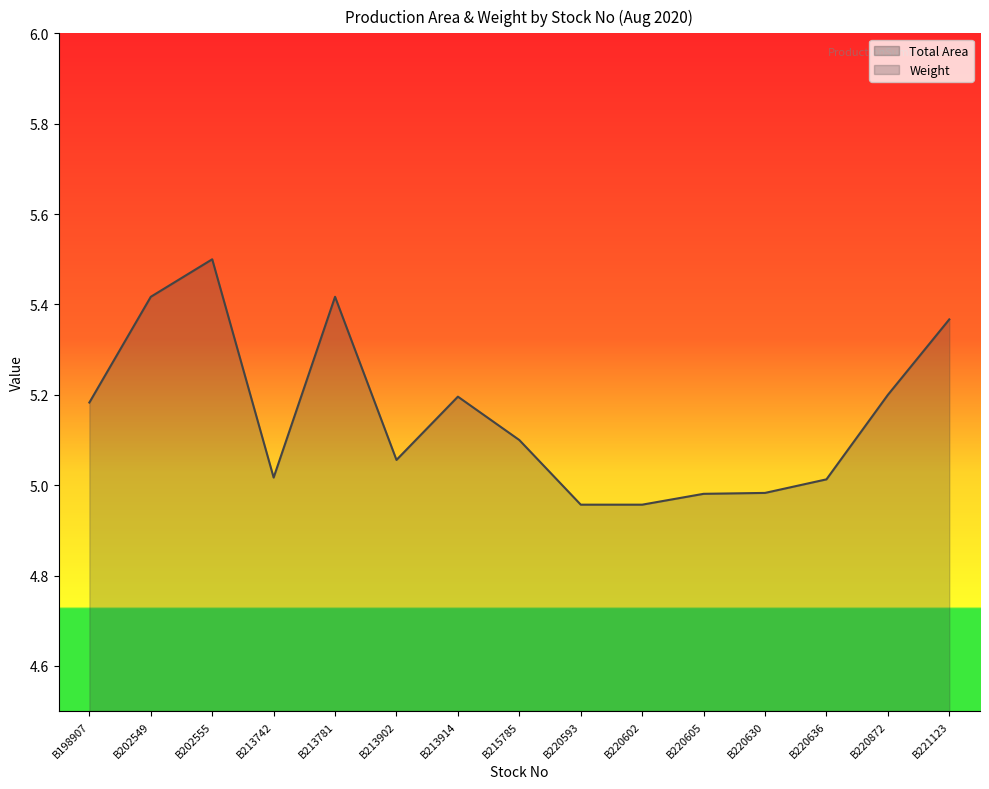

Rank the categories by value from highest to lowest.

B202555, B202549, B213781, B221123, B220872, B213914, B198907, B215785, B213902, B213742, B220636, B220630, B220605, B220593, B220602